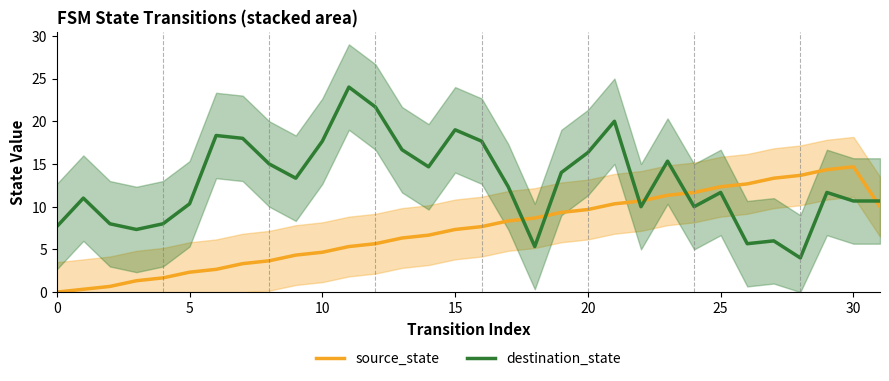

What is the label of the 19th point from the right?

13